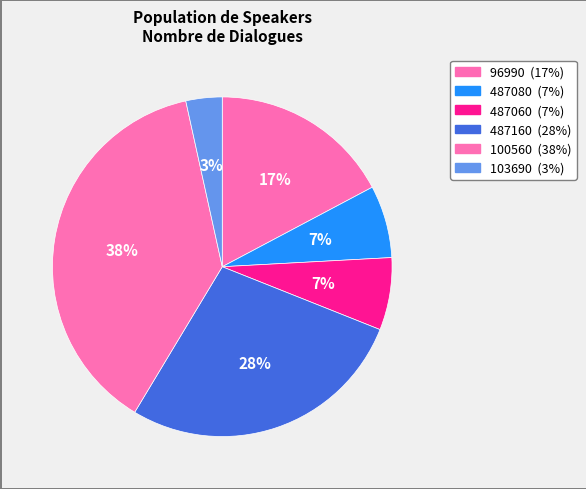

The 487060 slice represents 7% of the pie. True or false?

True